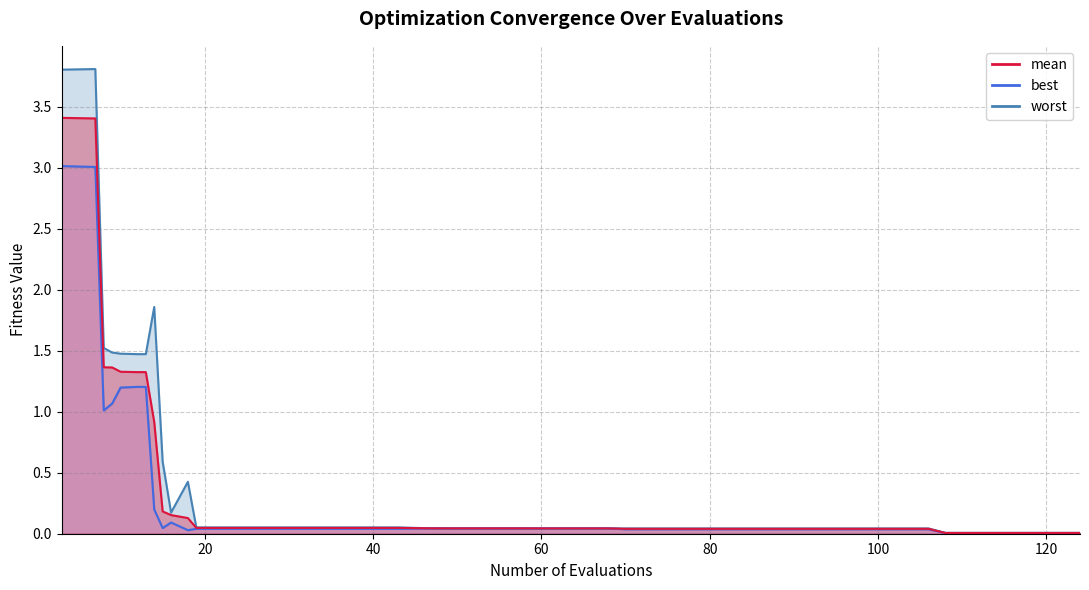

True or false: worst and best cross at least once.

False